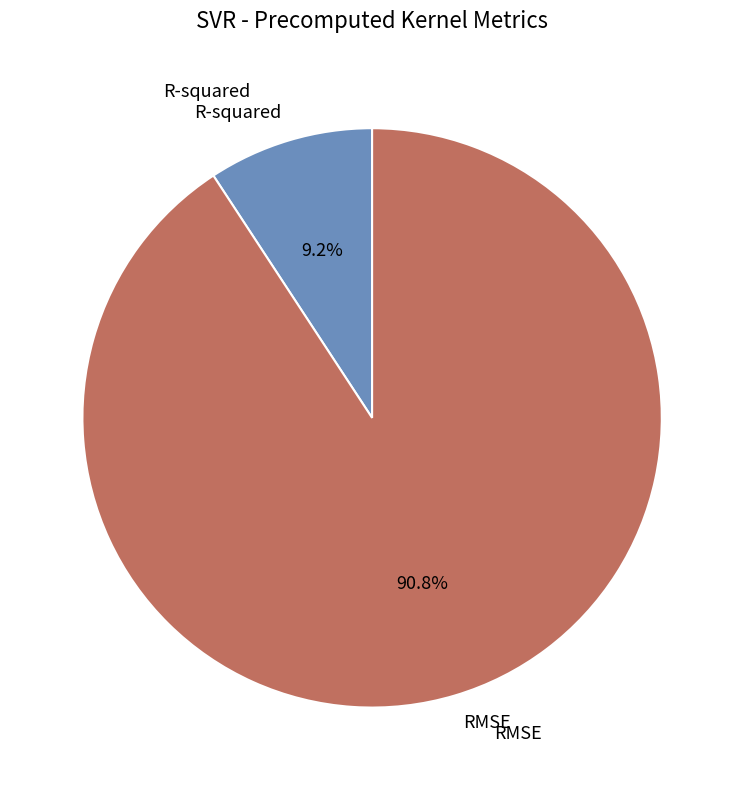

Does any single category account for the majority?

Yes